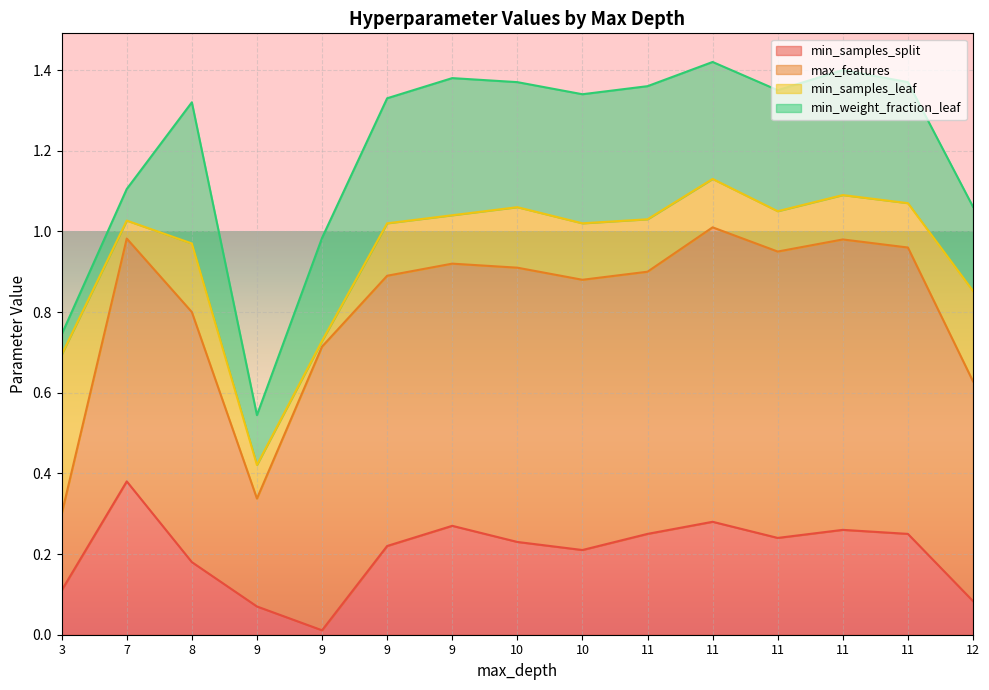

What is the sum of all min_samples_leaf values?

2.0